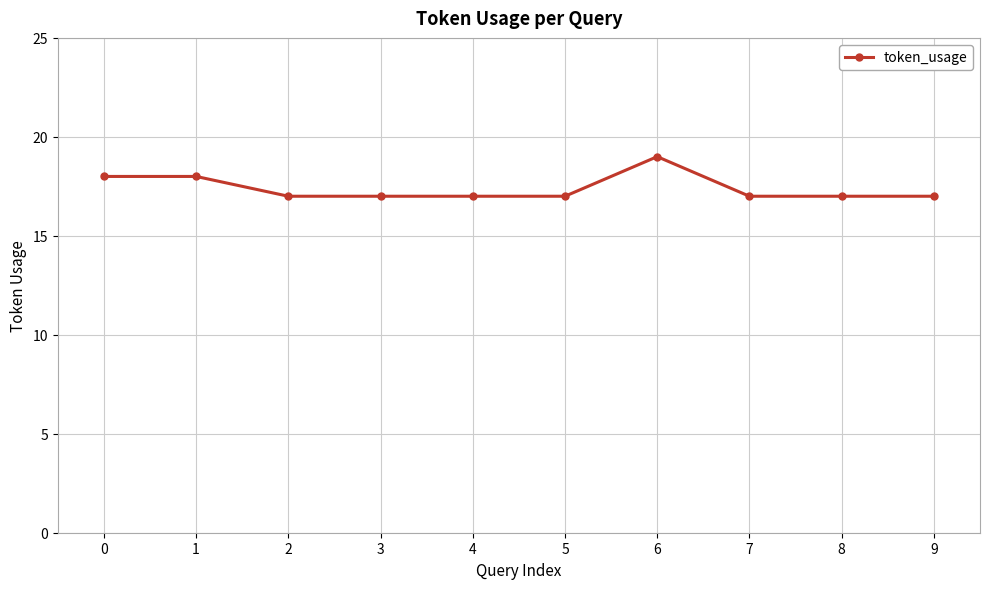

Which category has the highest value across all series?

6